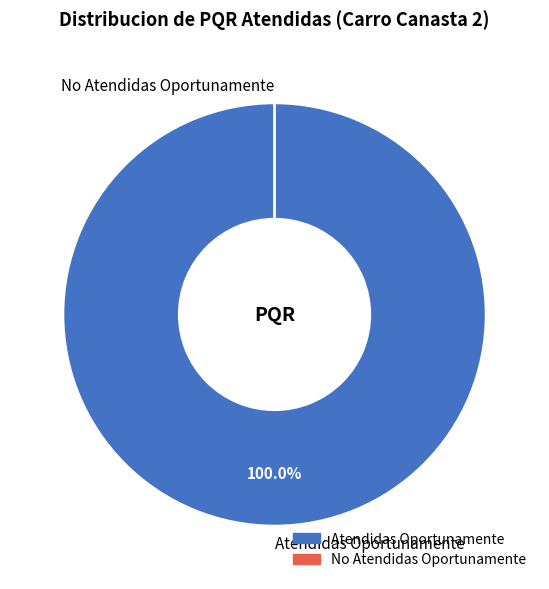

Which category has the biggest portion of the pie?

Atendidas Oportunamente